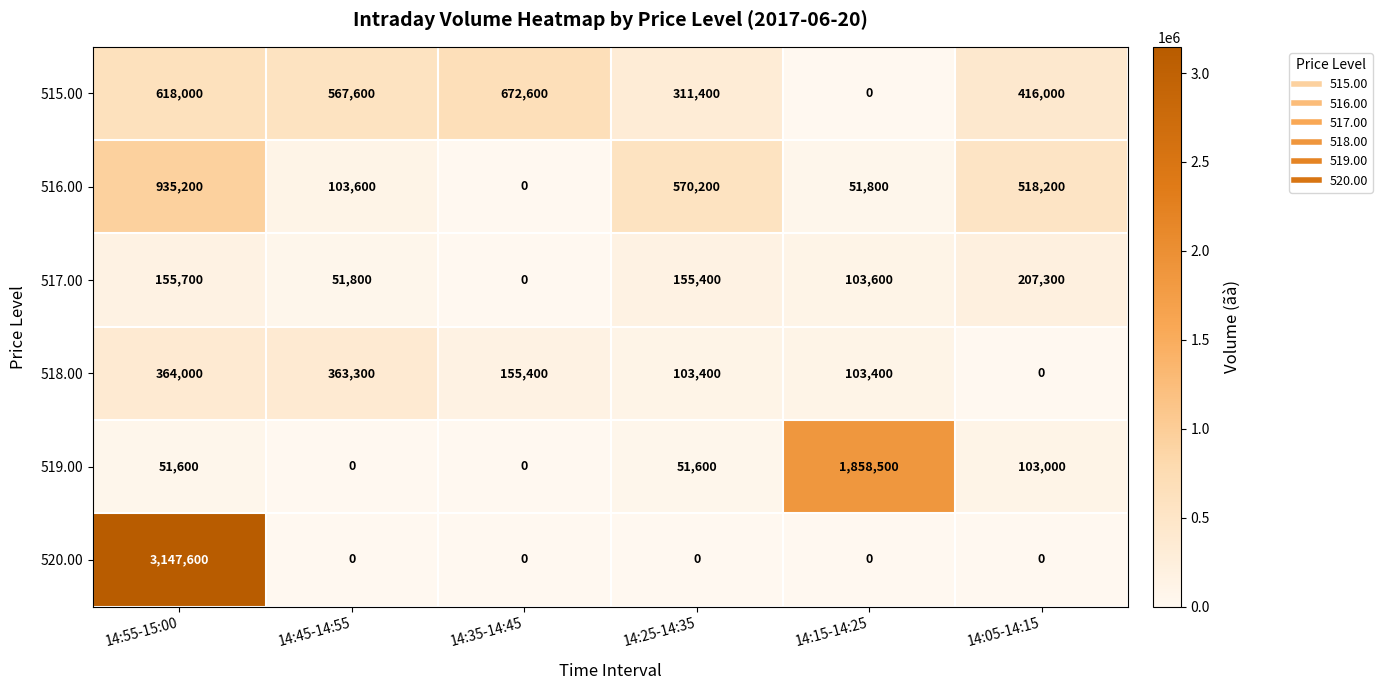

At which label does 515.00 first exceed 567600?

14:55-15:00